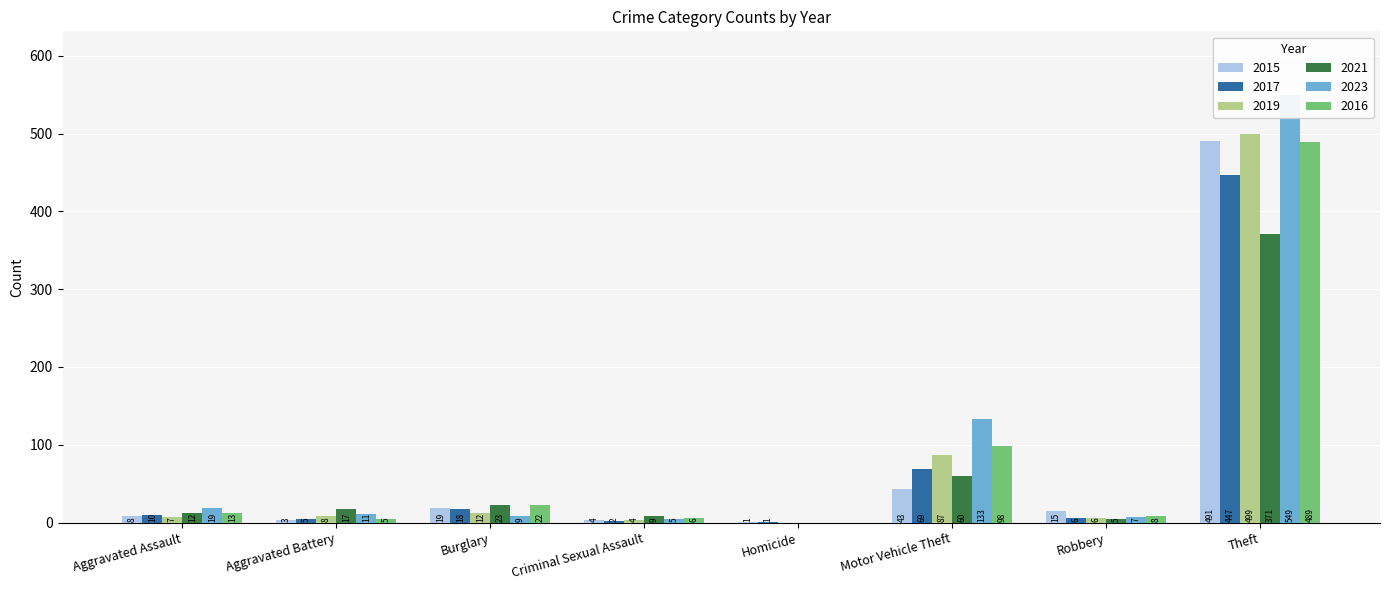

What is the value of the 2019 bar at the 2nd from the left?

8